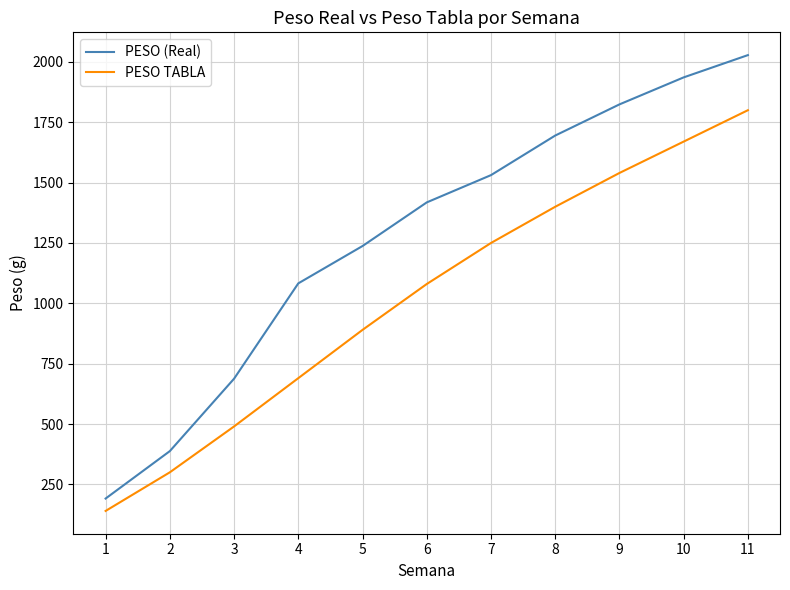

What is the lowest value of the PESO TABLA series?

140.0